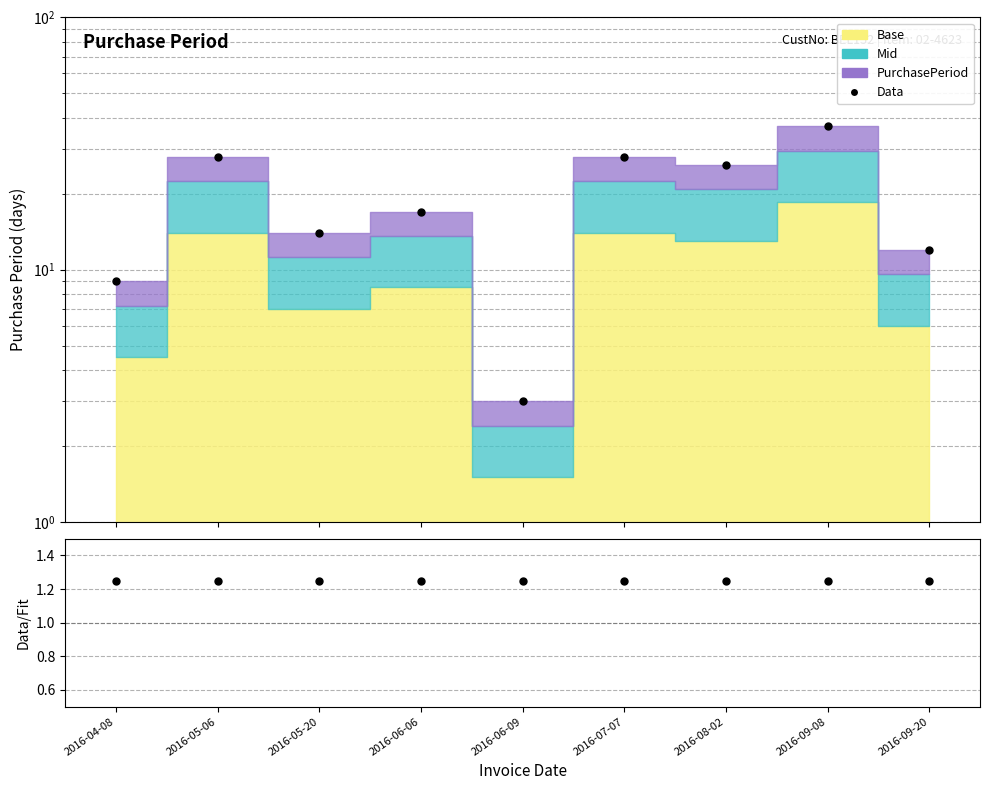

How many distinct data groups are displayed?

2